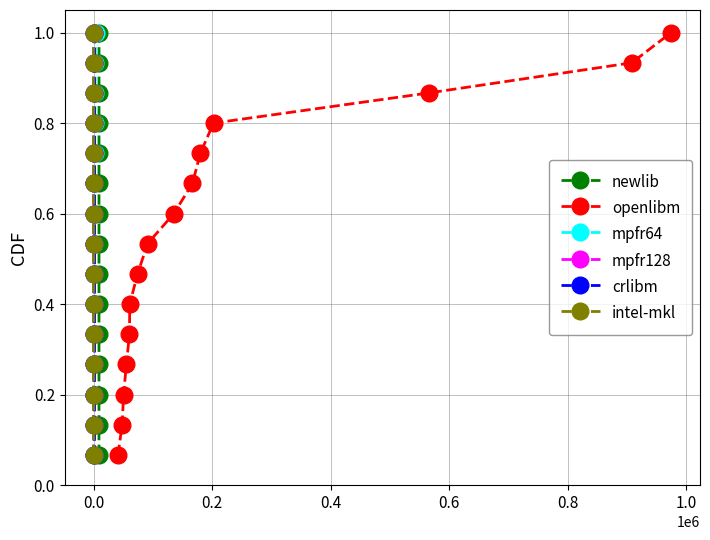

What is the highest value of the openlibm series?

1.0